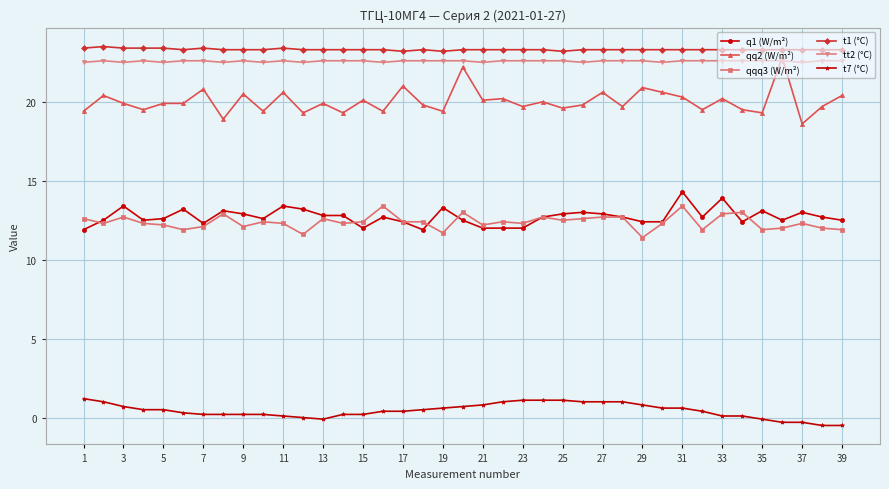

Which series has the widest spread of values?

qq2 (W/m²)